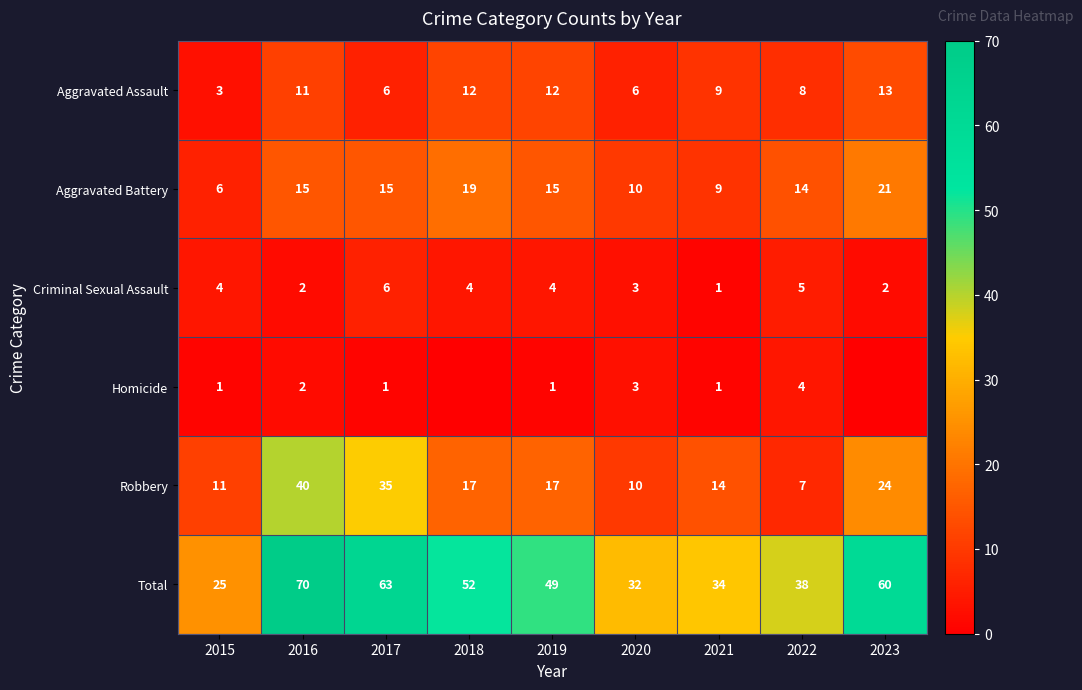

Where is Criminal Sexual Assault nearest to the value 3?

2020